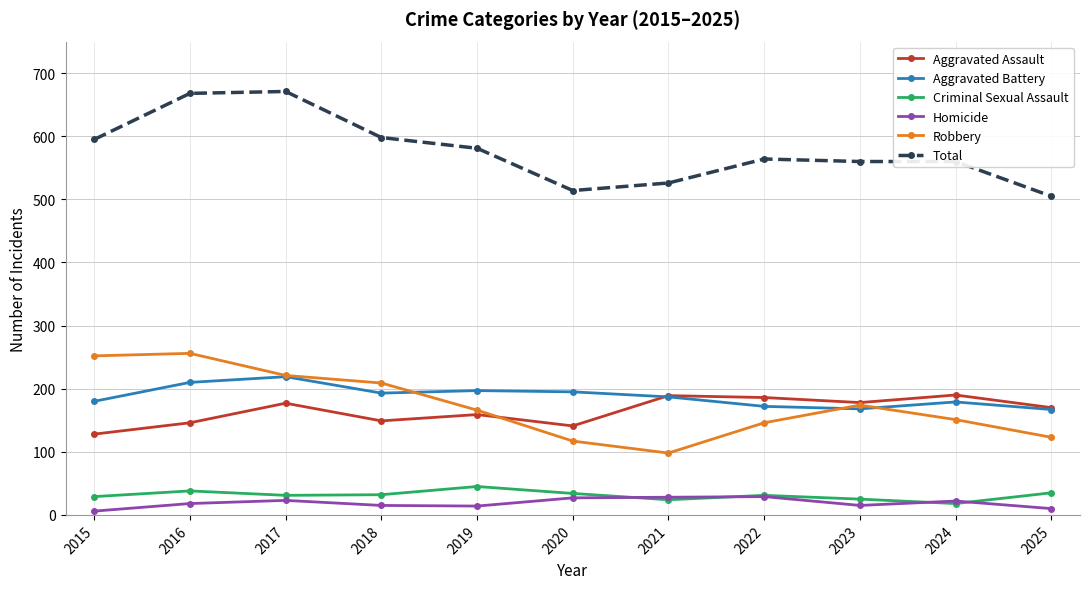

True or false: Robbery and Homicide cross at least once.

False